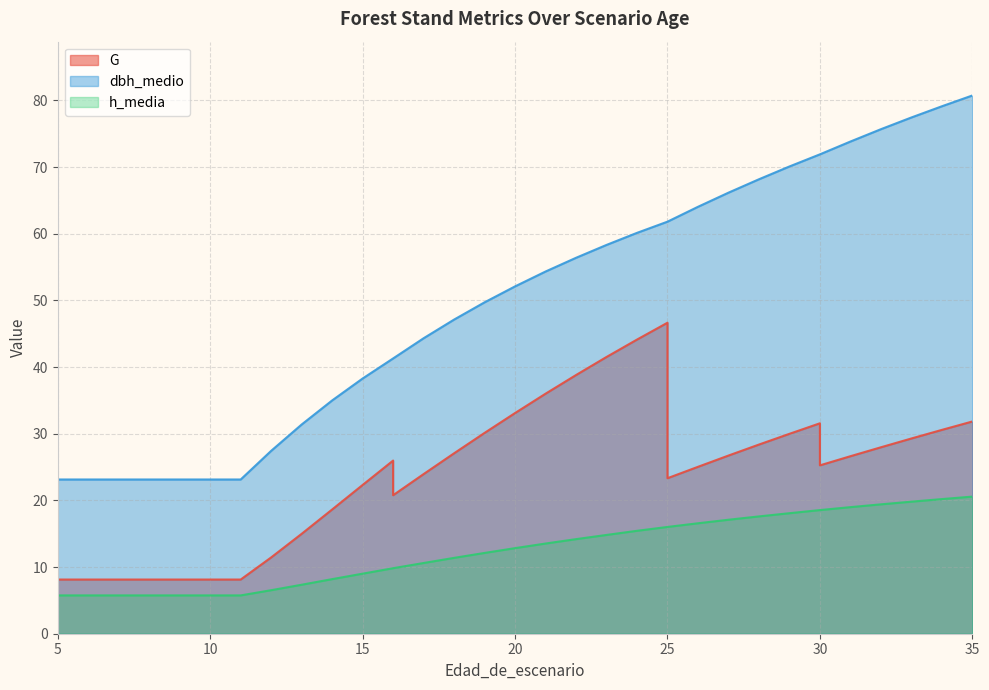

The value of G at 26 is 25.0. True or false?

True